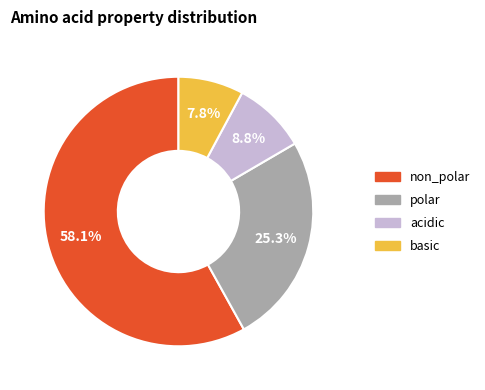

Is the sum of polar and non_polar greater than half?

Yes